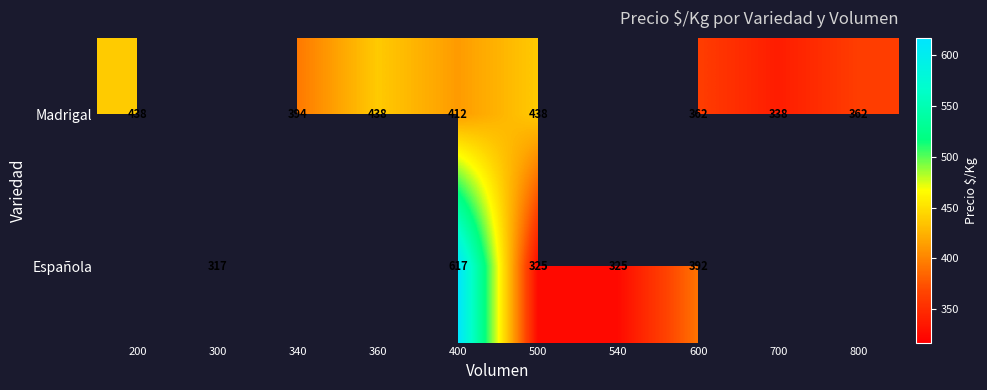

What is the maximum value shown in the chart?

617.0